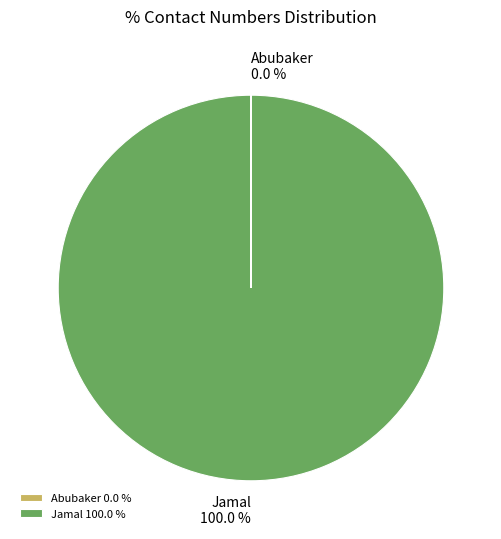

Which slice represents more than half of the pie?

Jamal